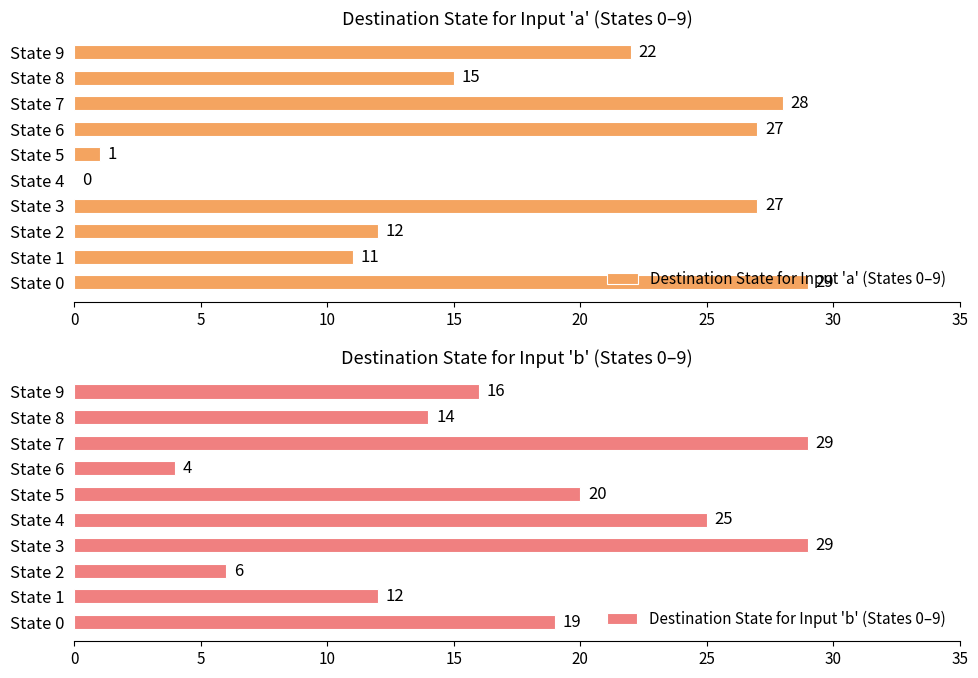

List the series in order of their overall mean, lowest first.

Destination State for Input 'a' (States 0–9), Destination State for Input 'b' (States 0–9)